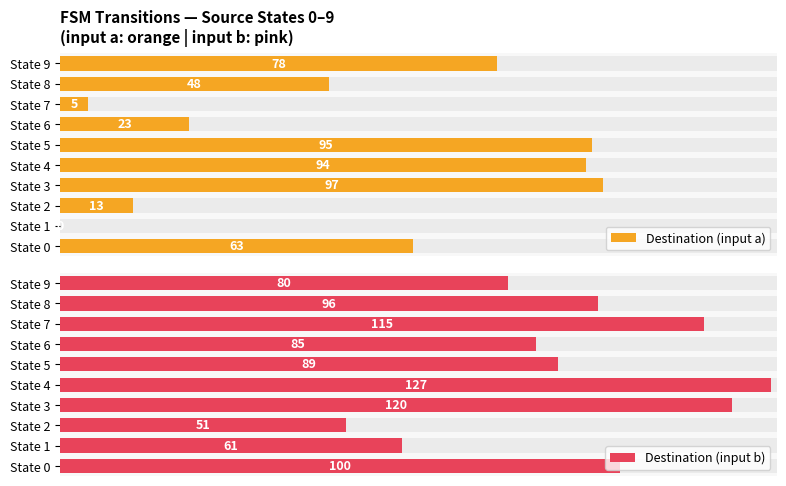

What is the difference between the second highest and second lowest values in the Destination (input b) series?

59